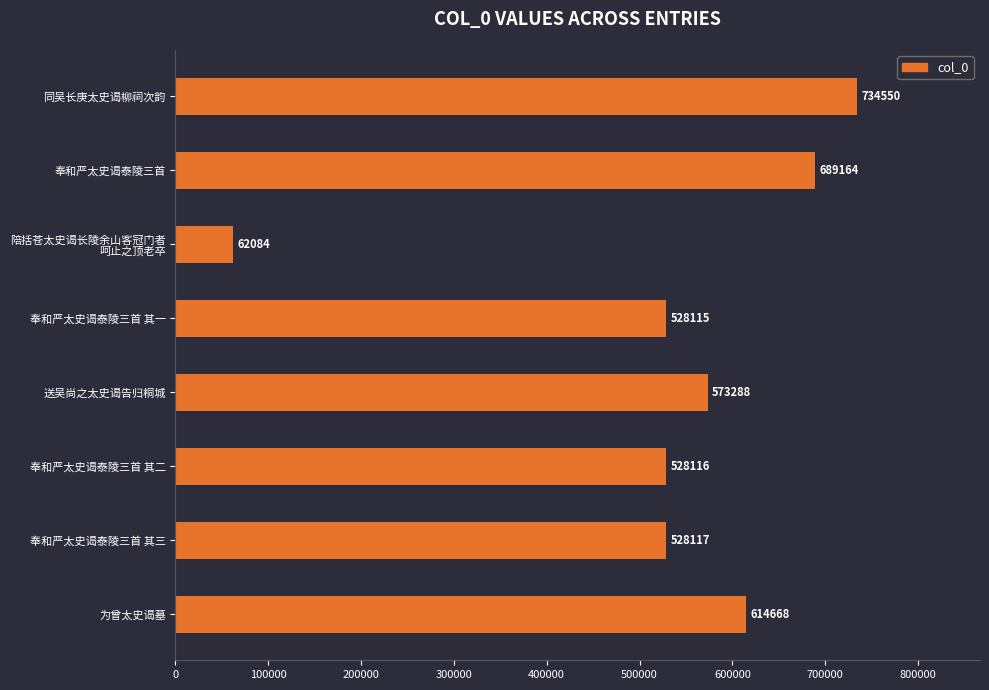

Rank the categories by value from highest to lowest.

同吴长庚太史谒柳祠次韵, 奉和严太史谒泰陵三首, 为曾太史谒墓, 送吴尚之太史谒告归桐城, 奉和严太史谒泰陵三首 其三, 奉和严太史谒泰陵三首 其二, 奉和严太史谒泰陵三首 其一, 陪括苍太史谒长陵余山客冠门者
呵止之顶老卒